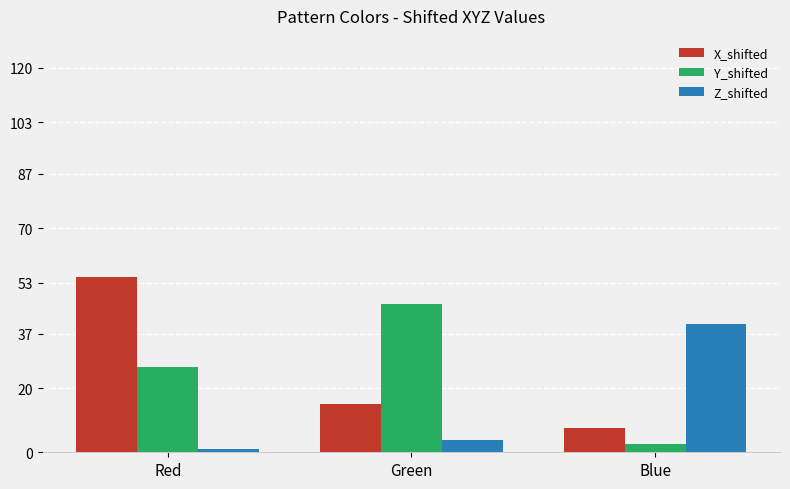

Is the value of Y_shifted at Red greater than the value of Z_shifted at Red?

Yes